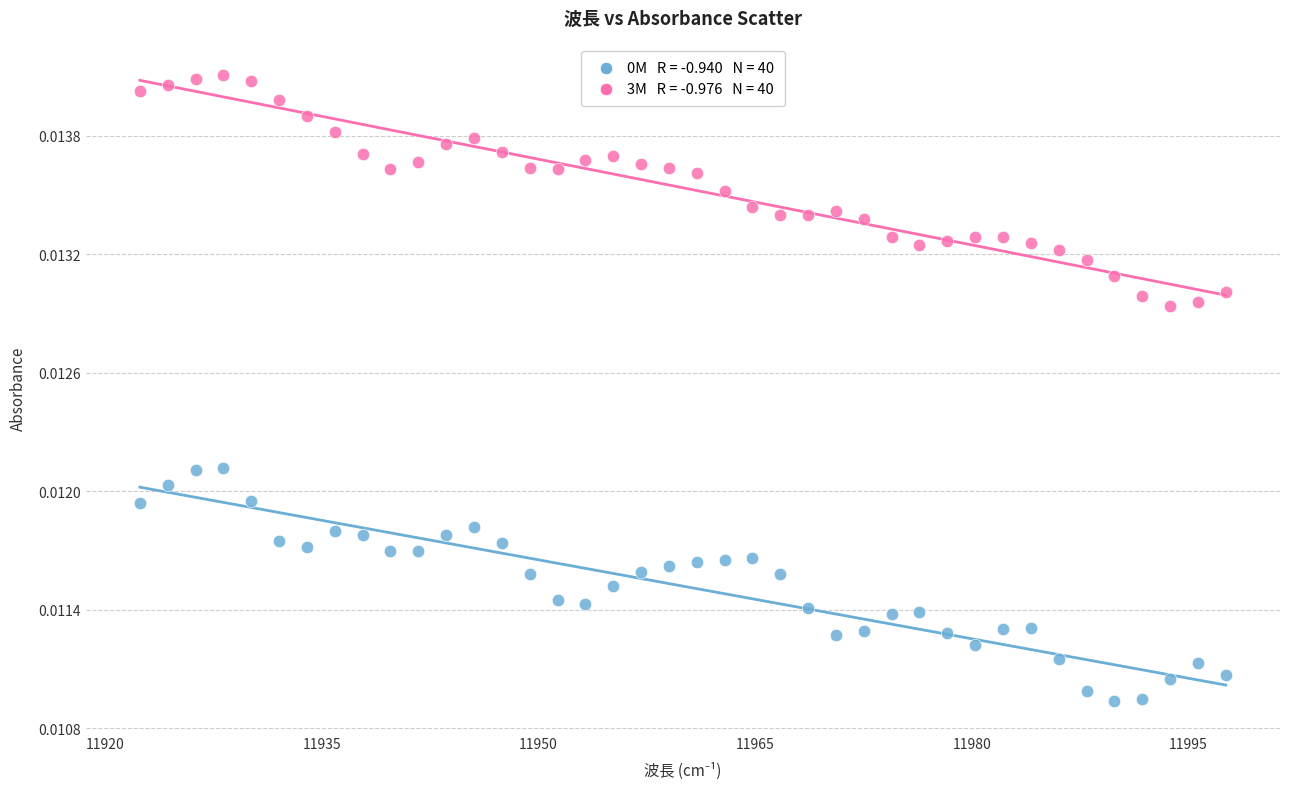

Across all data points, what is the range of X values (max minus min)?

75.2